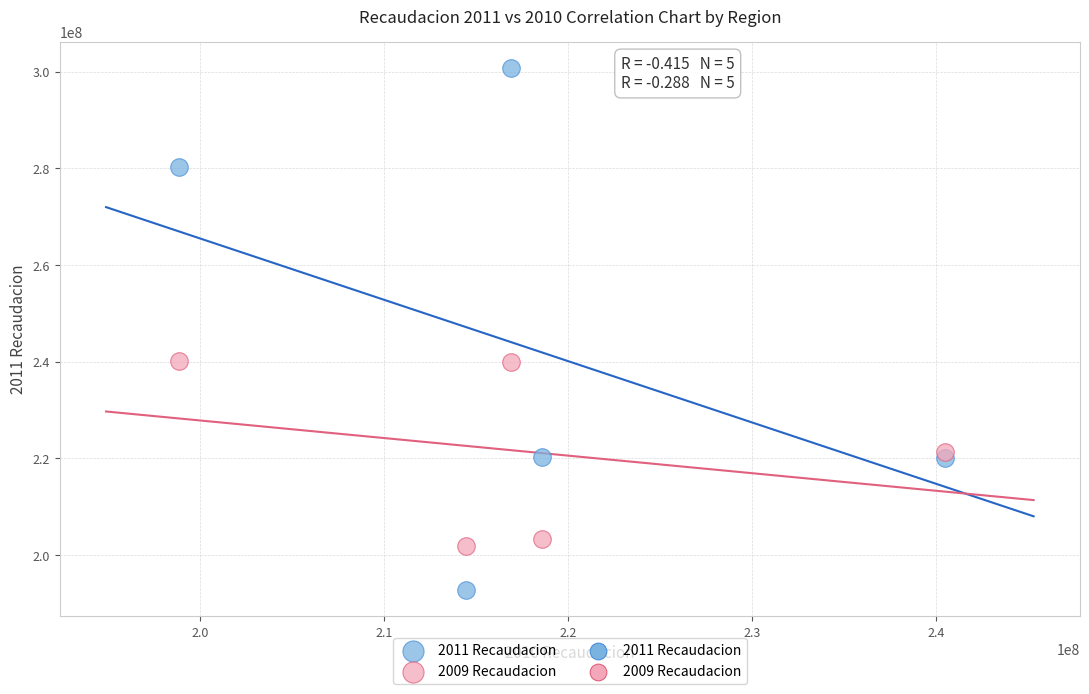

Which series has the widest spread of Y values?

2011 Recaudacion